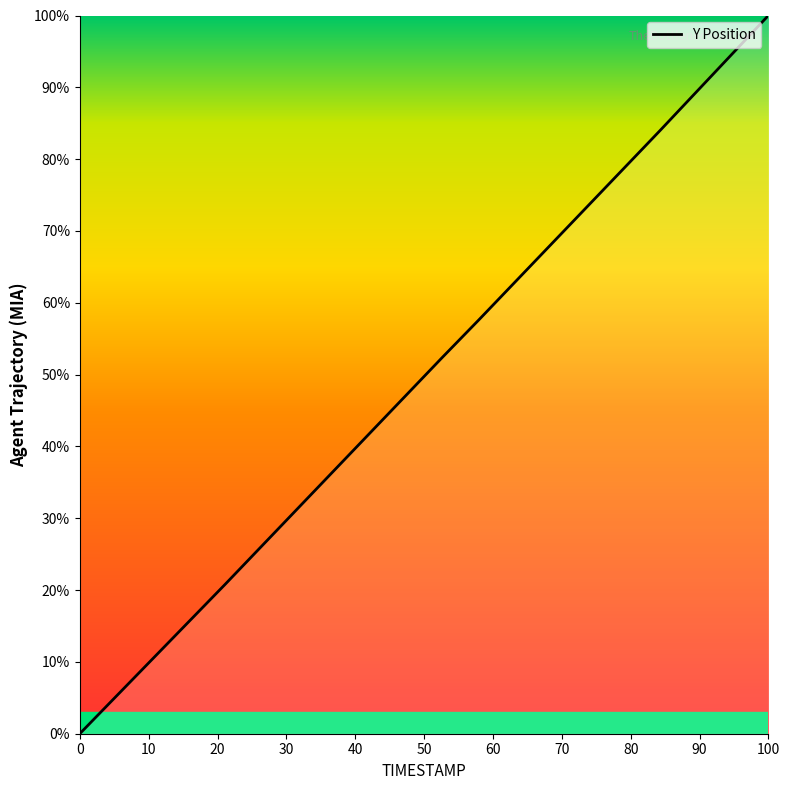

How many lines are shown in the chart?

1